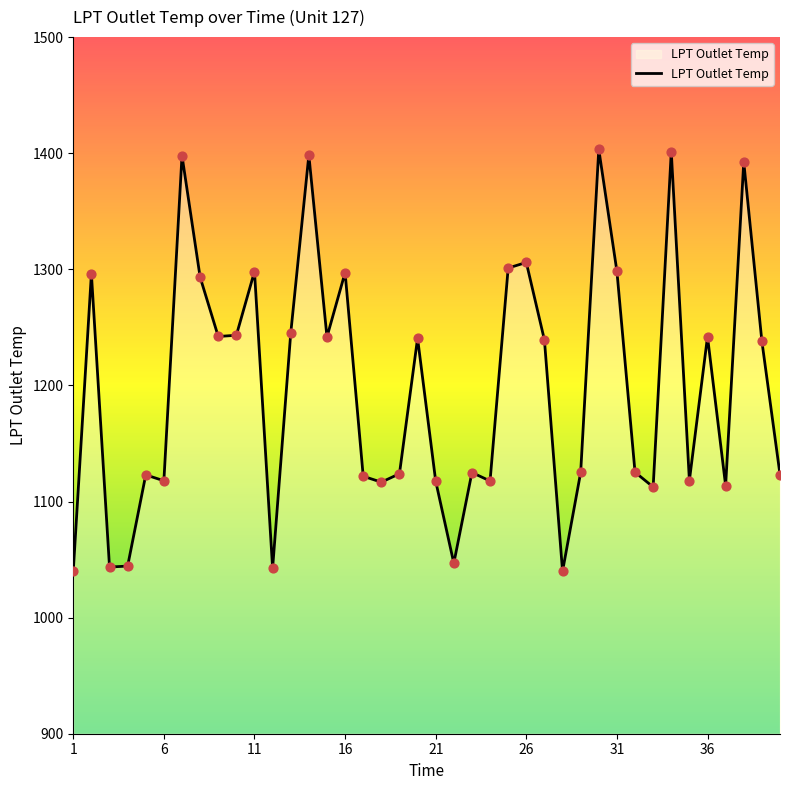

What is the difference between the maximum and minimum values?

363.5